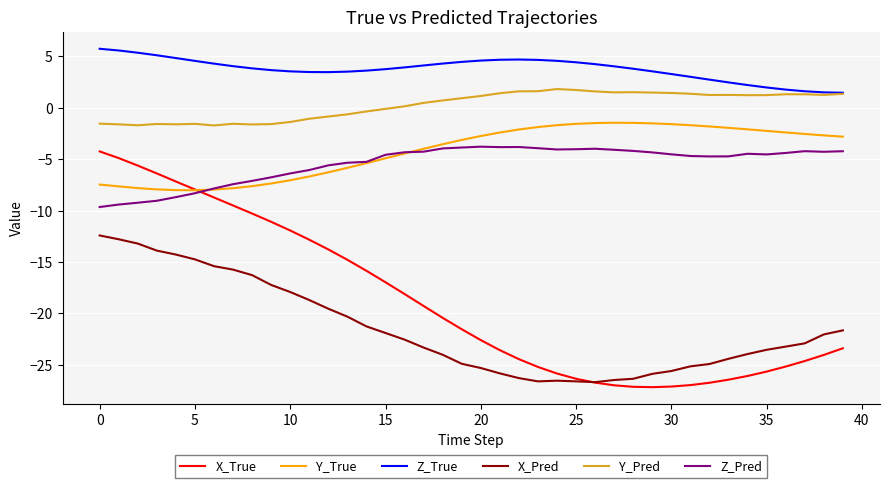

What is the minimum value shown in the chart?

-27.2